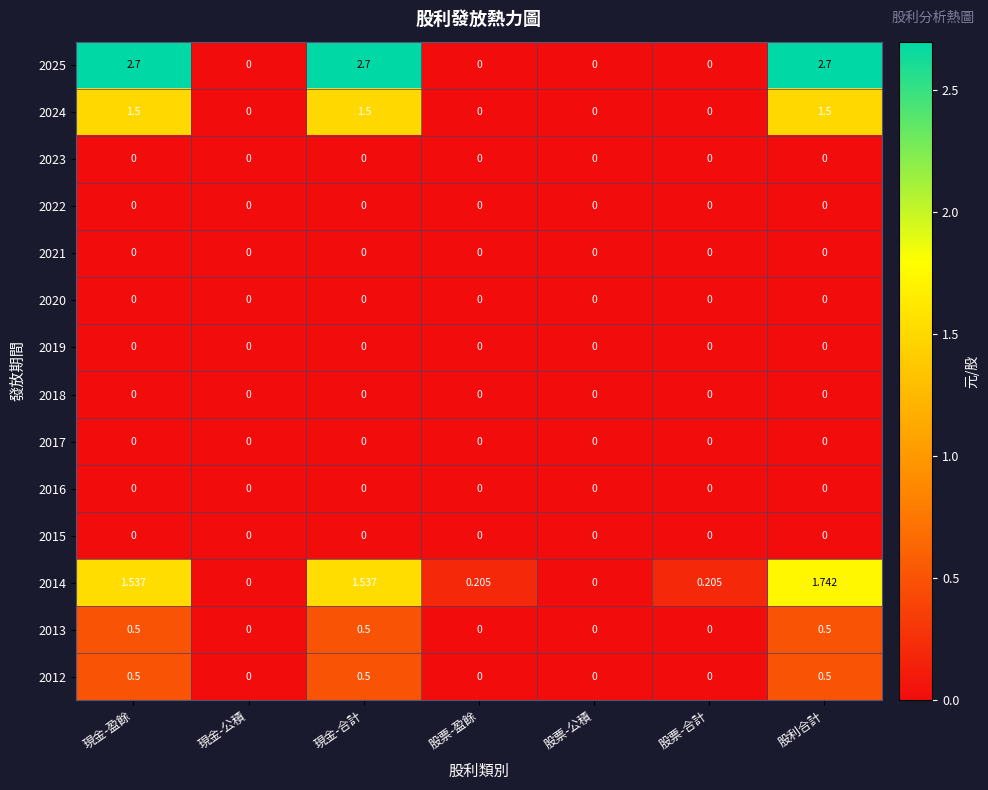

How many values in 2013 are above zero?

3